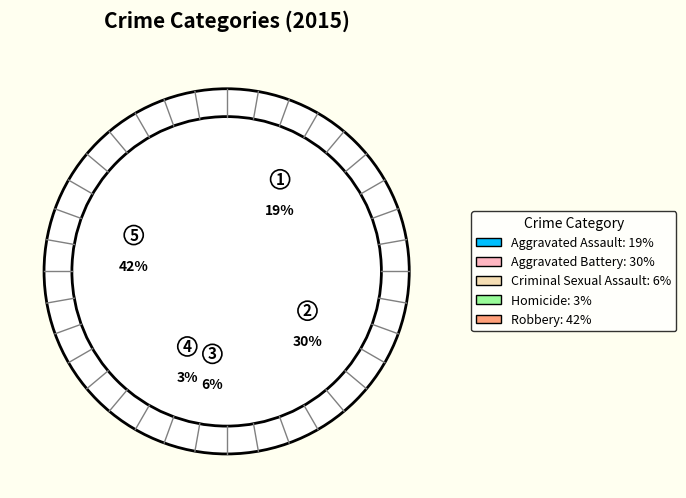

Which slice is the largest?

Robbery